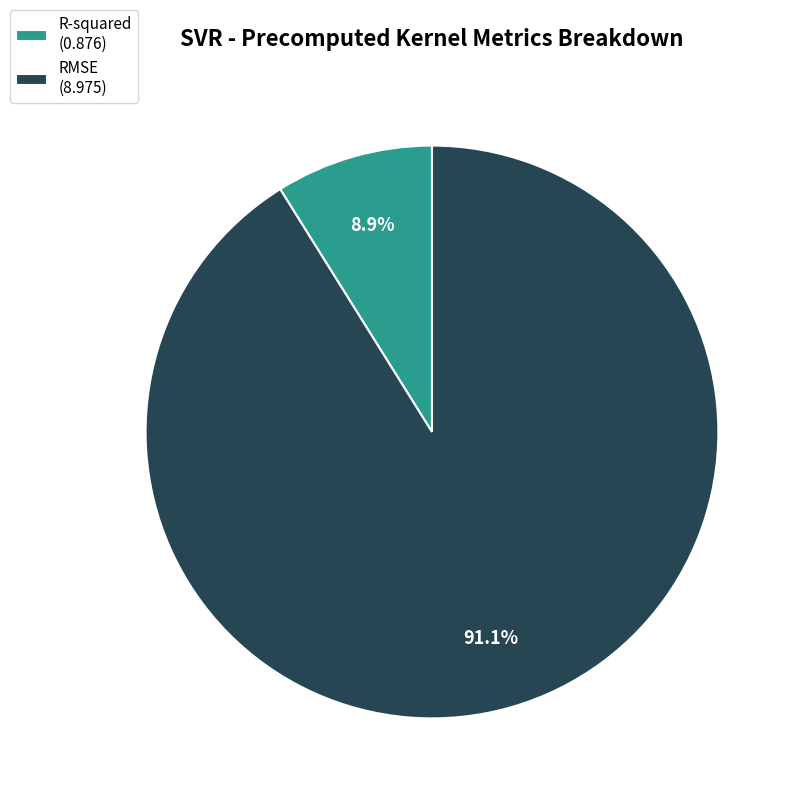

Does R-squared account for over 50% of the chart?

No